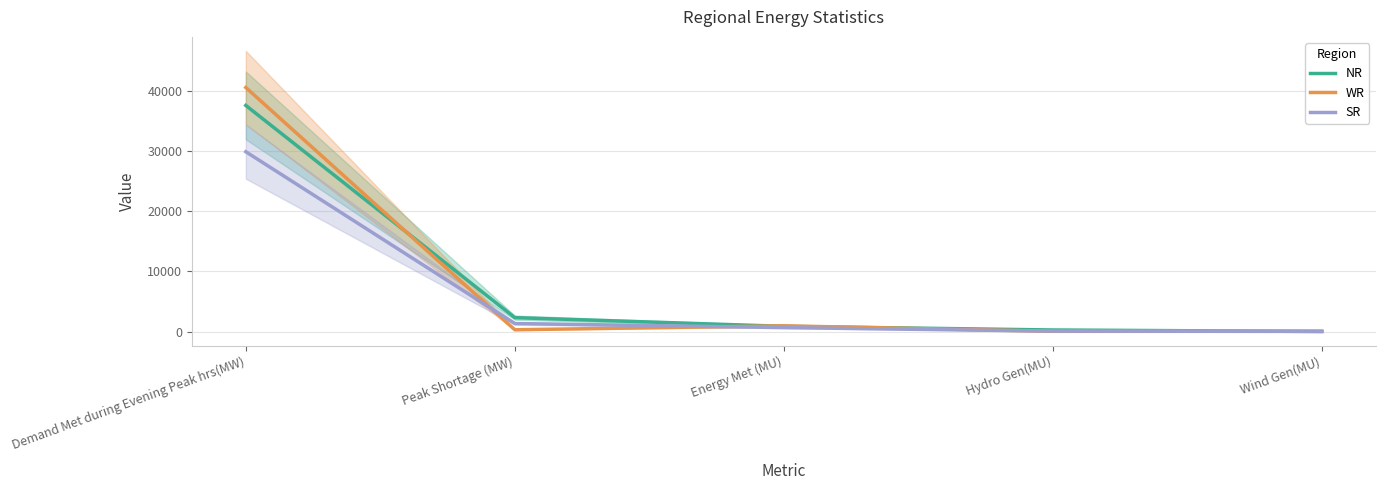

What is the total value across all series at Peak Shortage (MW)?

3936